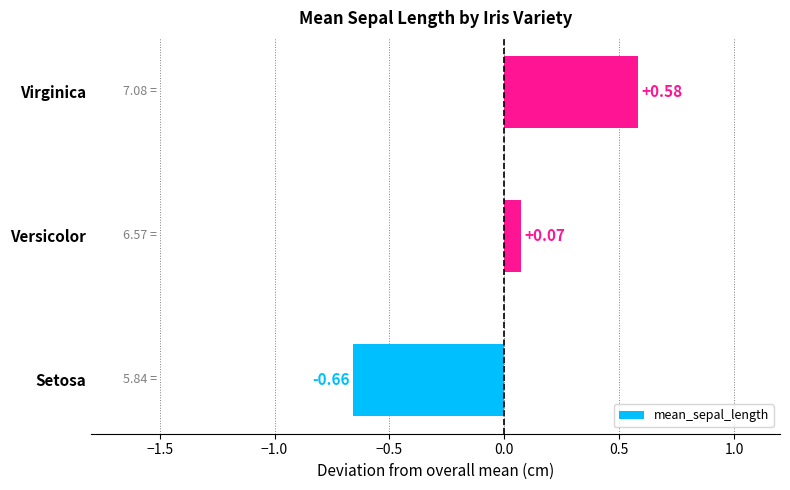

Rank the categories by value from lowest to highest.

Setosa, Versicolor, Virginica